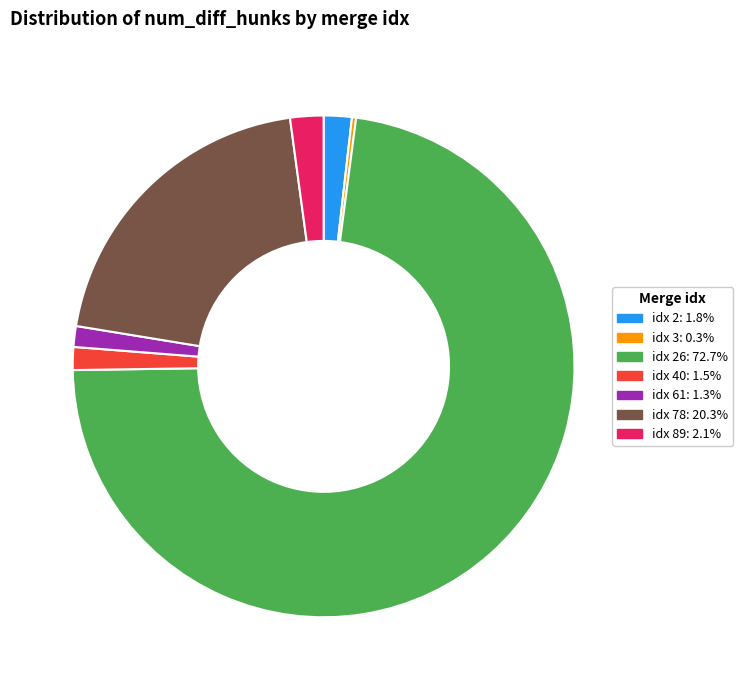

Combined, do idx 61: 1.3% and idx 89: 2.1% account for over 50%?

No